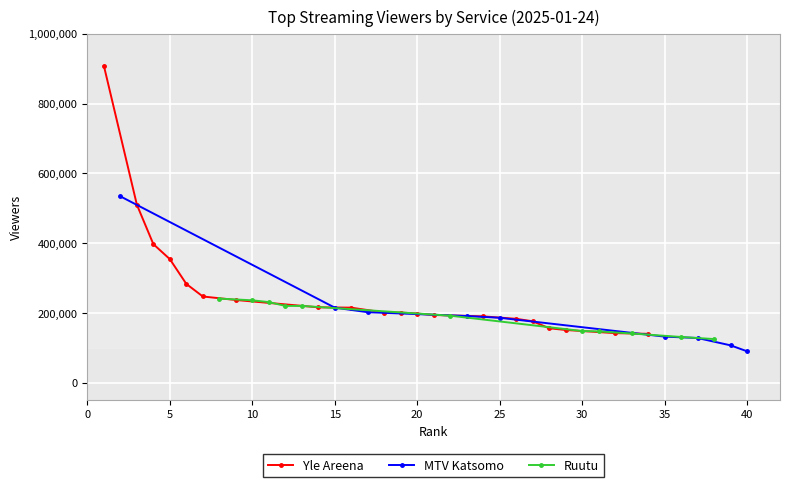

Count the number of categories in the chart.

20